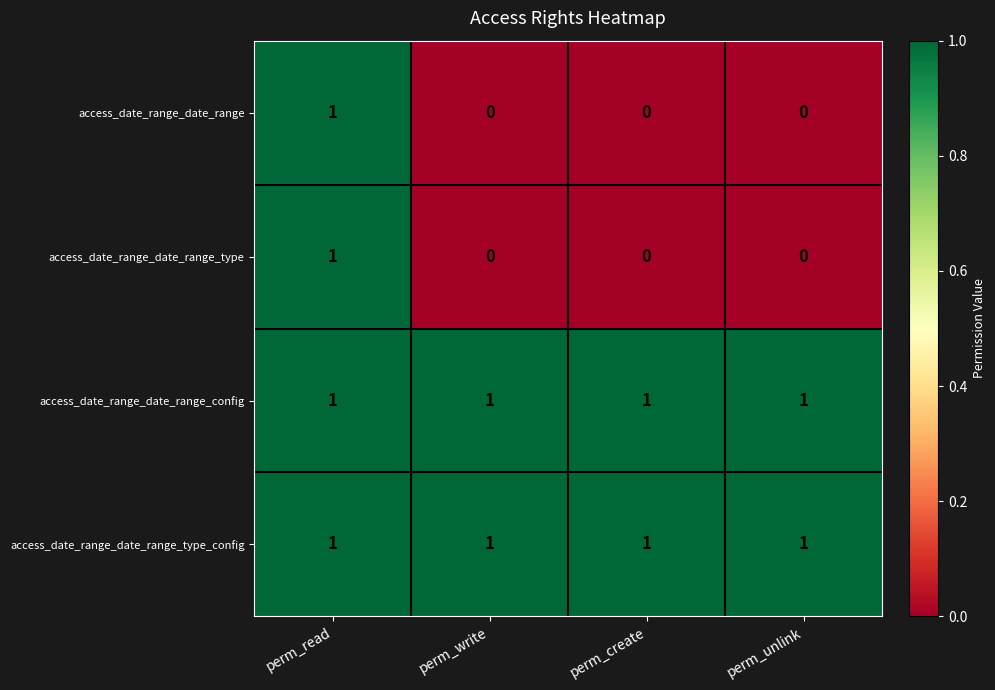

Reading right to left, what are all the values shown in this chart?

access_date_range_date_range: 0	0	0	1
access_date_range_date_range_type: 0	0	0	1
access_date_range_date_range_config: 1	1	1	1
access_date_range_date_range_type_config: 1	1	1	1